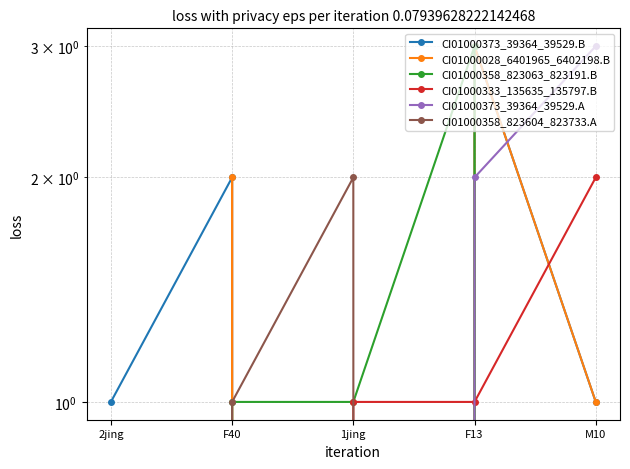

True or false: CI01000028_6401965_6402198.B and CI01000373_39364_39529.A intersect in this chart.

True